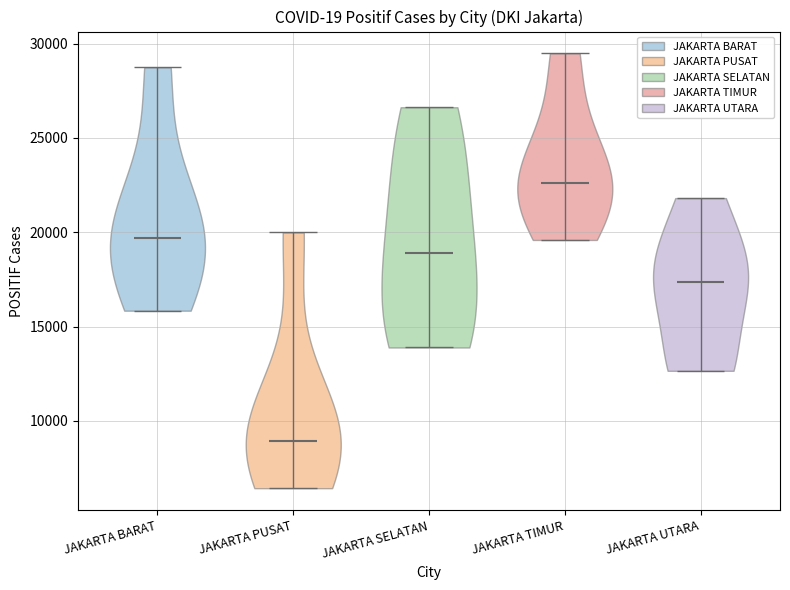

What is the lowest point the violin for JAKARTA SELATAN reaches on the y-axis? The values are not printed on the chart, so give them approximately, as read against the axis.

14000